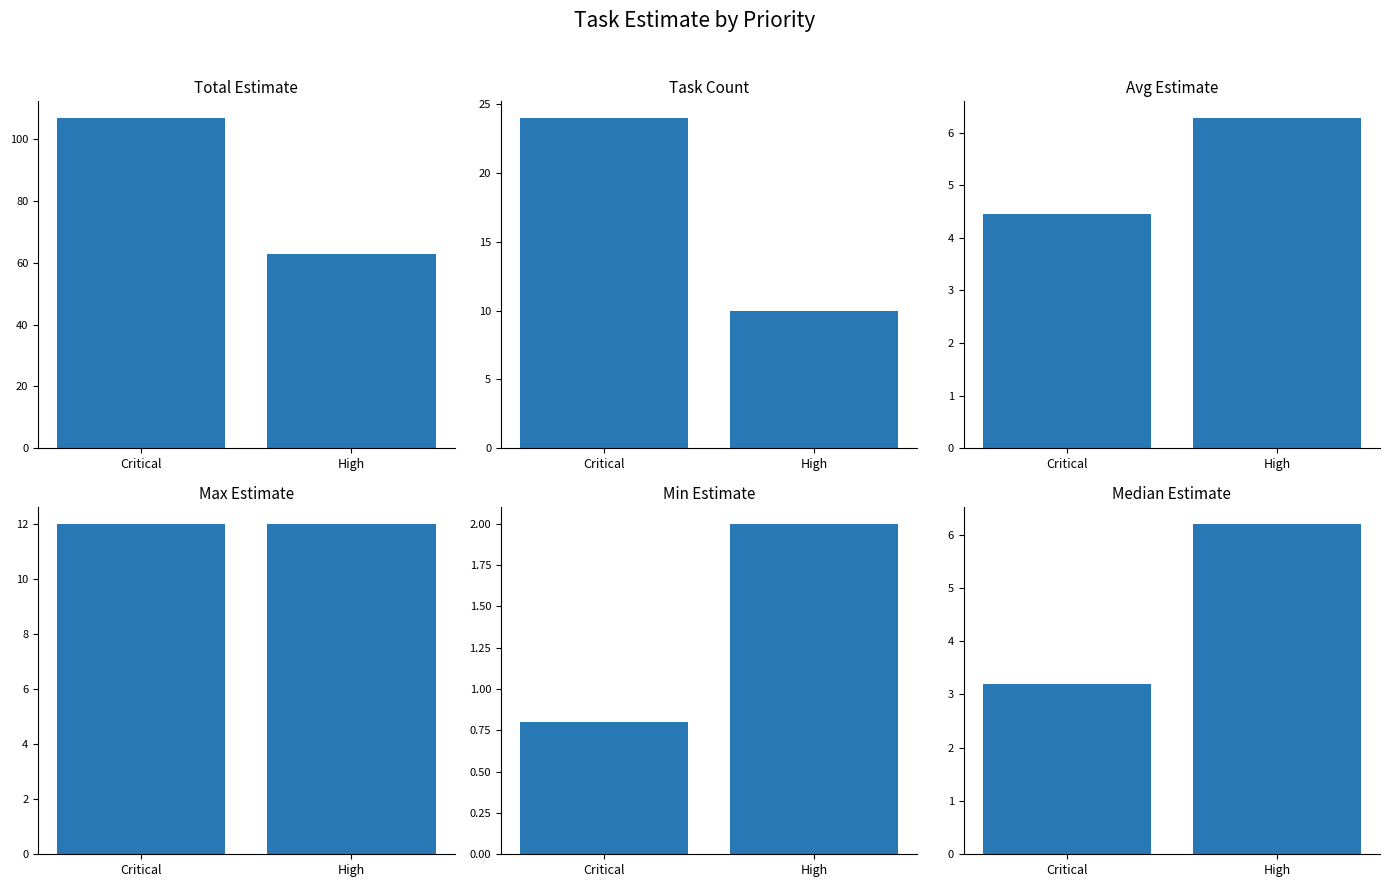

What is the average value of the Max Estimate series?

12.0